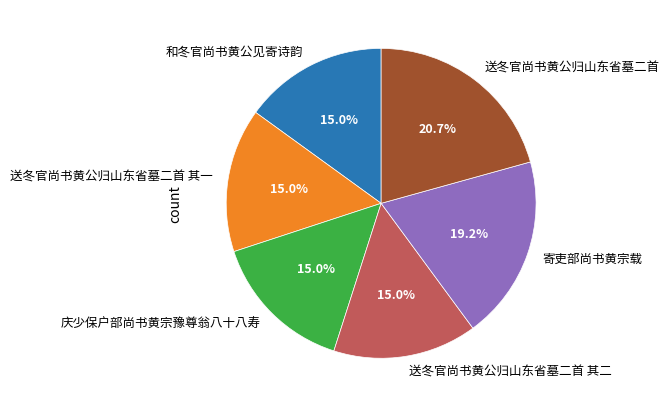

Approximately how many times larger is the value at 送冬官尚书黄公归山东省墓二首 其二 compared to 寄吏部尚书黄宗载?

0.8